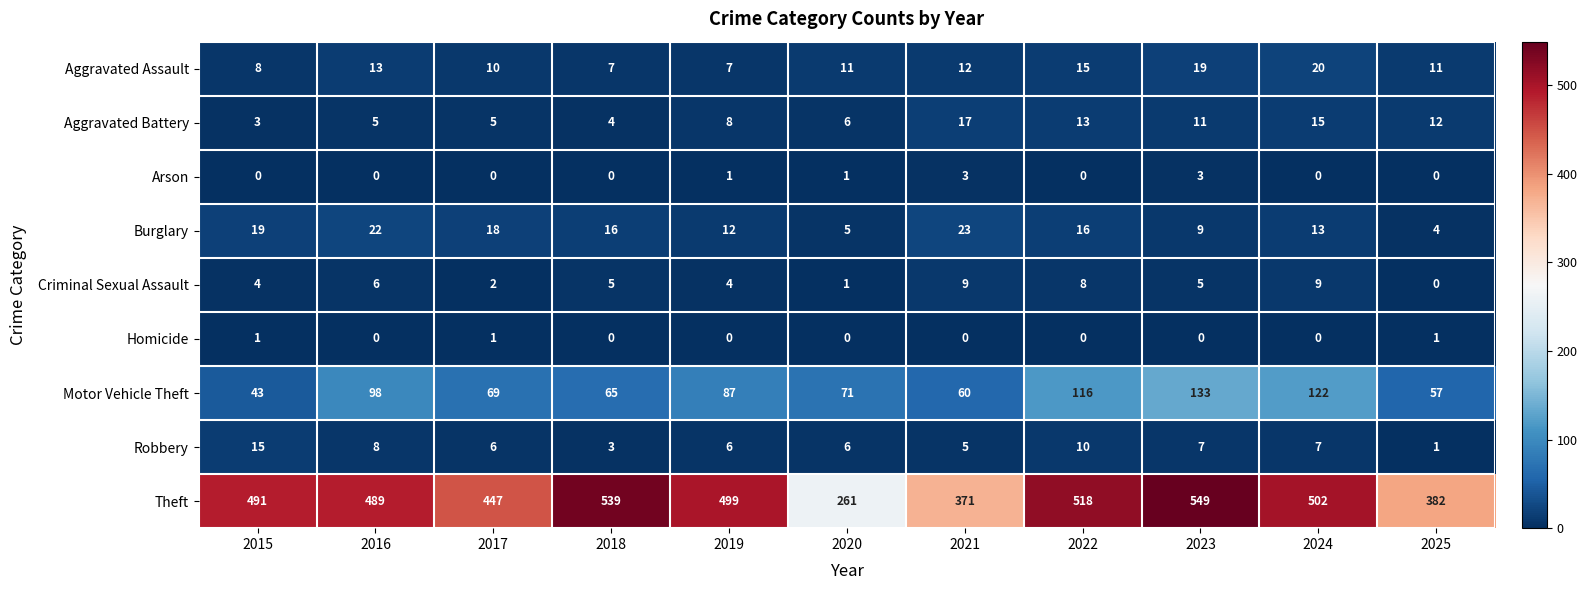

What is the total value across all series at 2021?

500